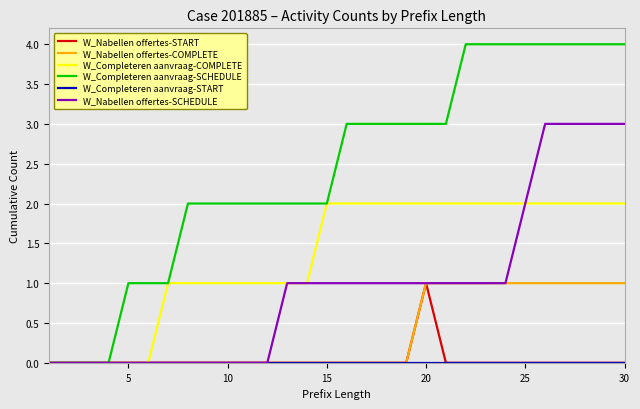

What is the greatest value displayed?

4